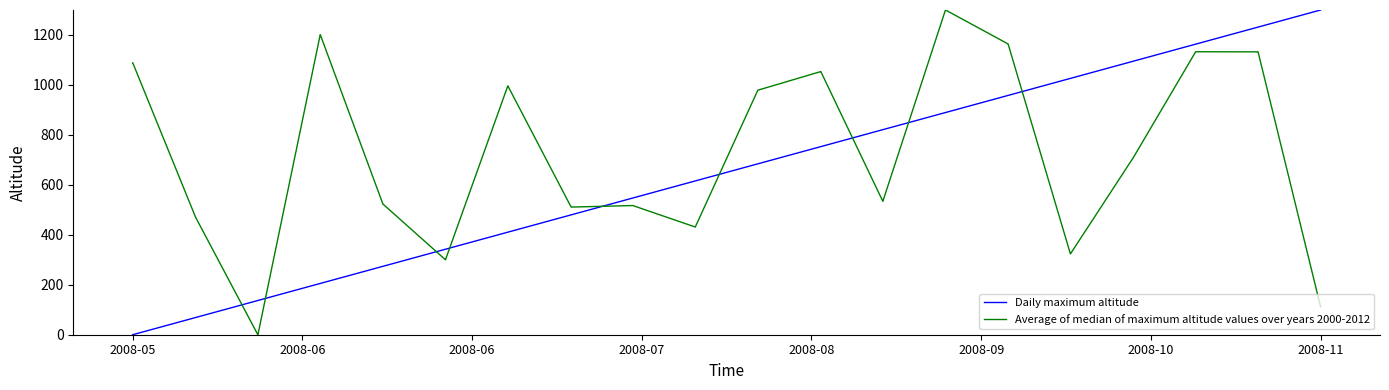

What is the greatest value displayed?

1300.0